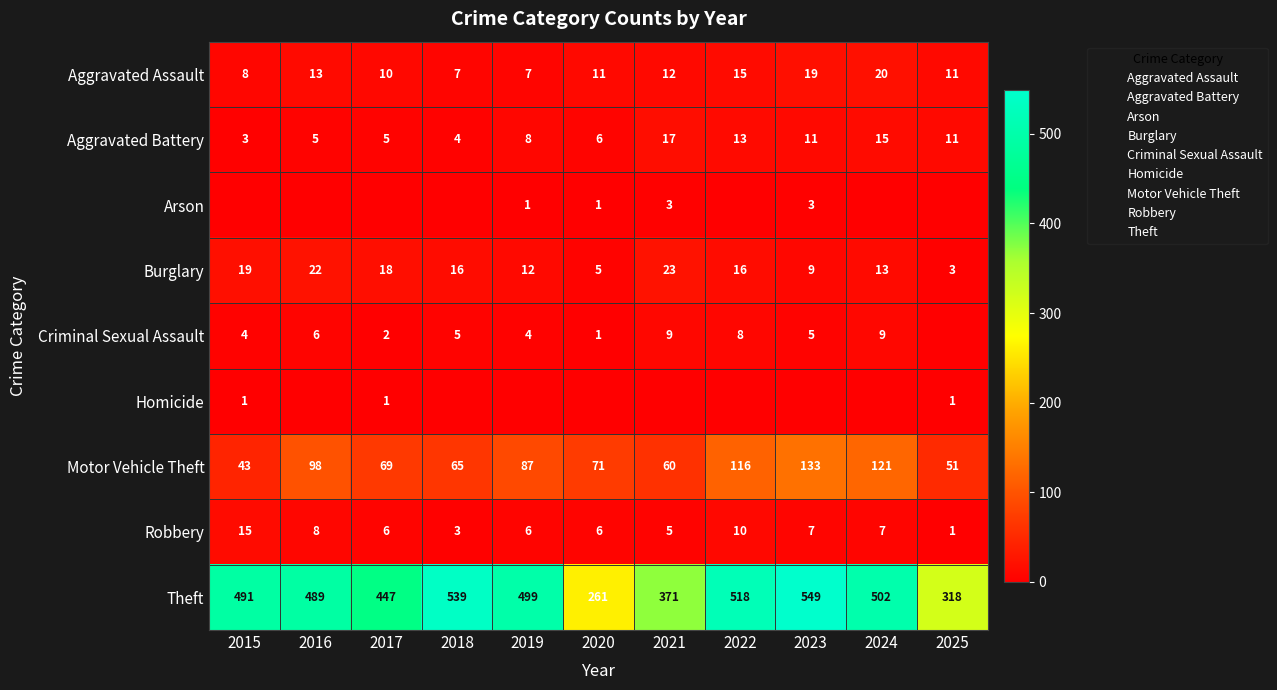

What is the minimum value for Theft?

261